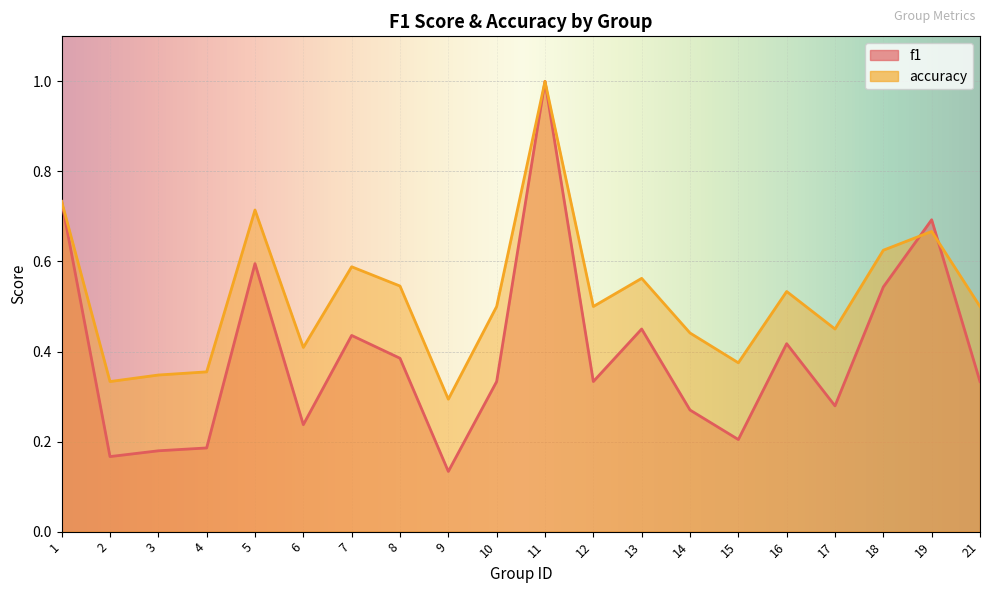

What is the sum of the f1 values at 13 and 11?

1.4